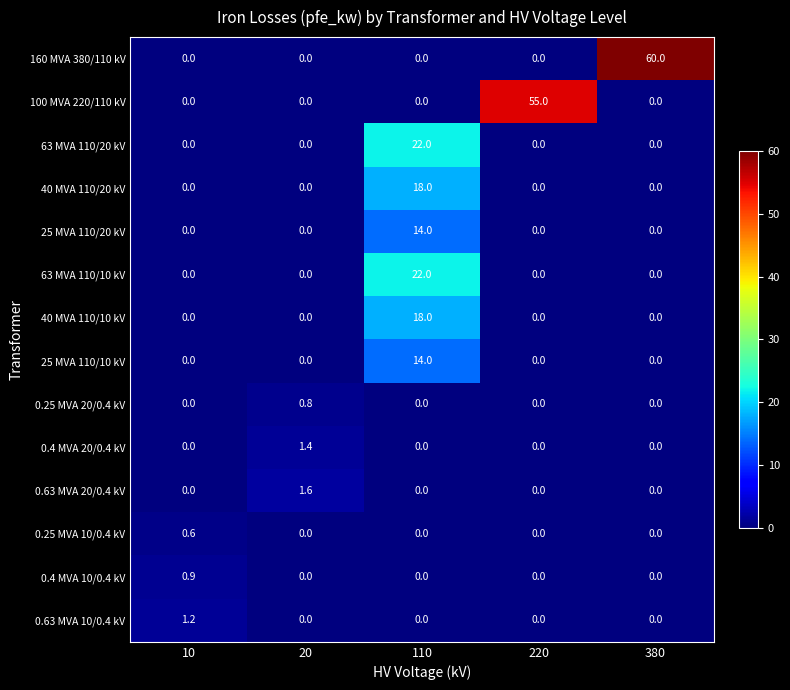

The value of 40 MVA 110/10 kV at 110 is 7.2. True or false?

False